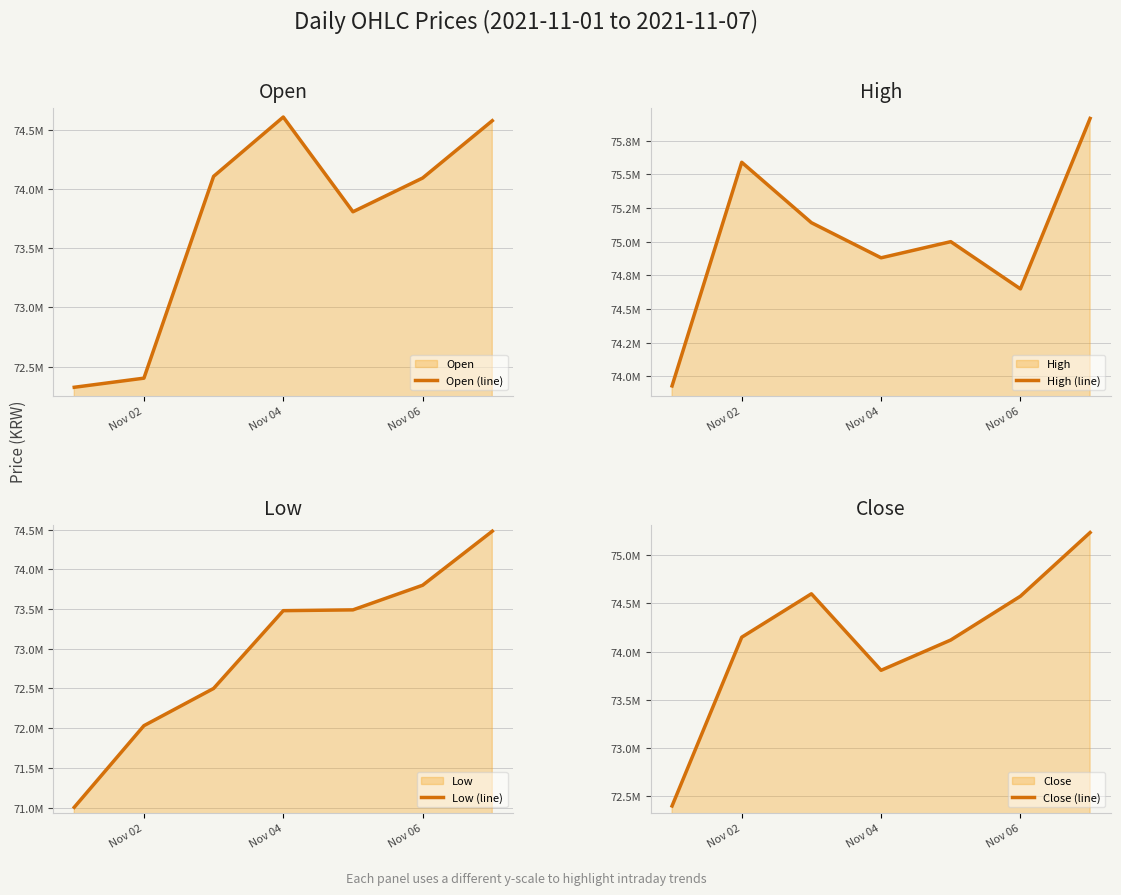

How many distinct data groups are displayed?

4